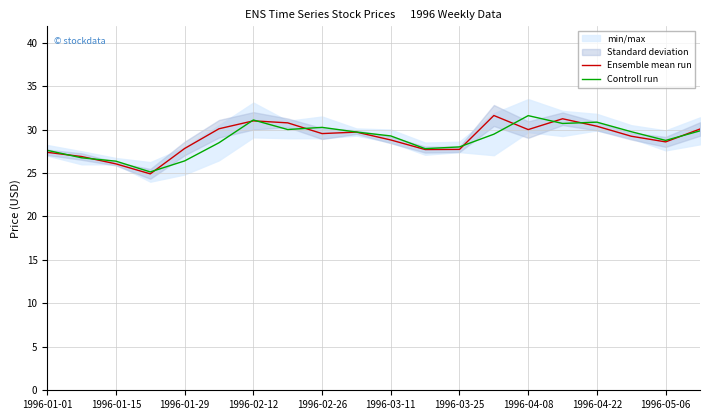

The Controll run series shows 27.6 at 1996-01-01. True or false?

True